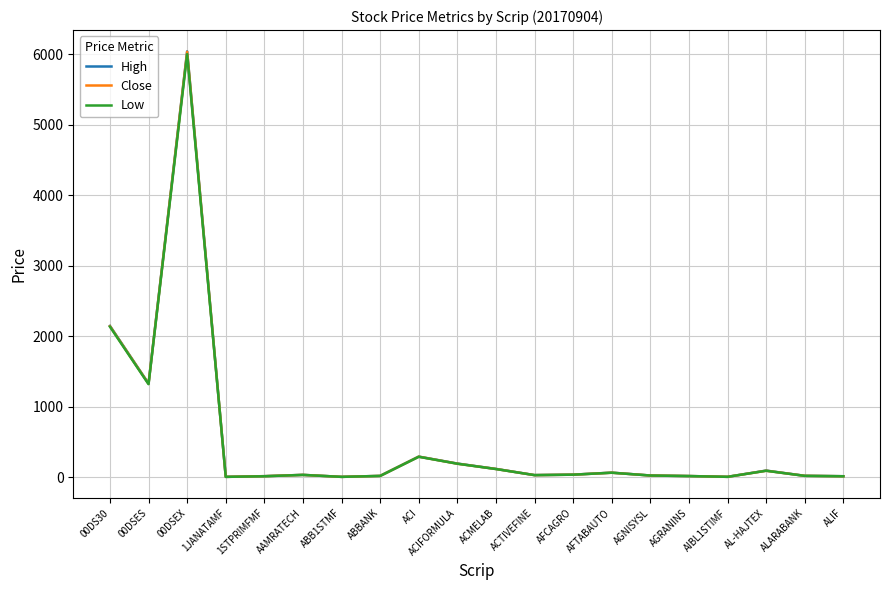

Is the value of Close at ACI greater than the value of Low at 00DSES?

No